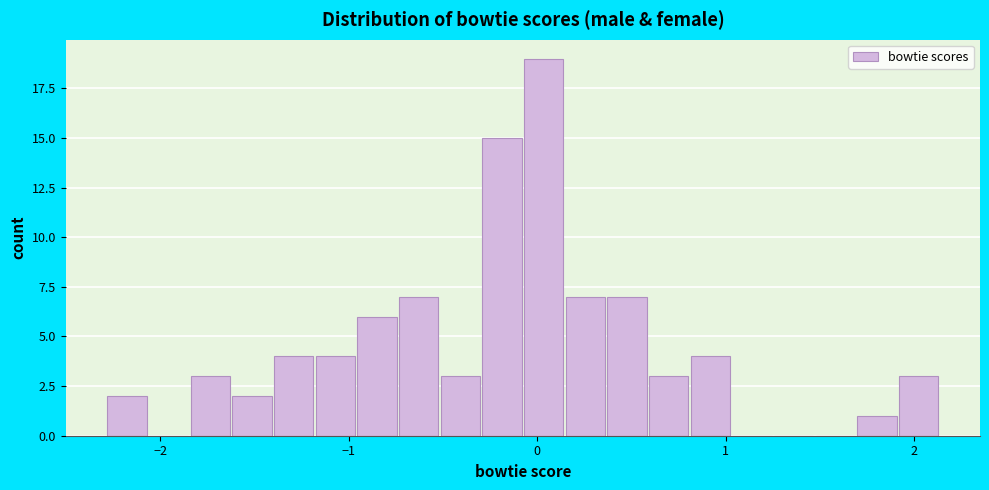

Read against the x-axis, roughly where is the centre of the tallest bar?

0.0